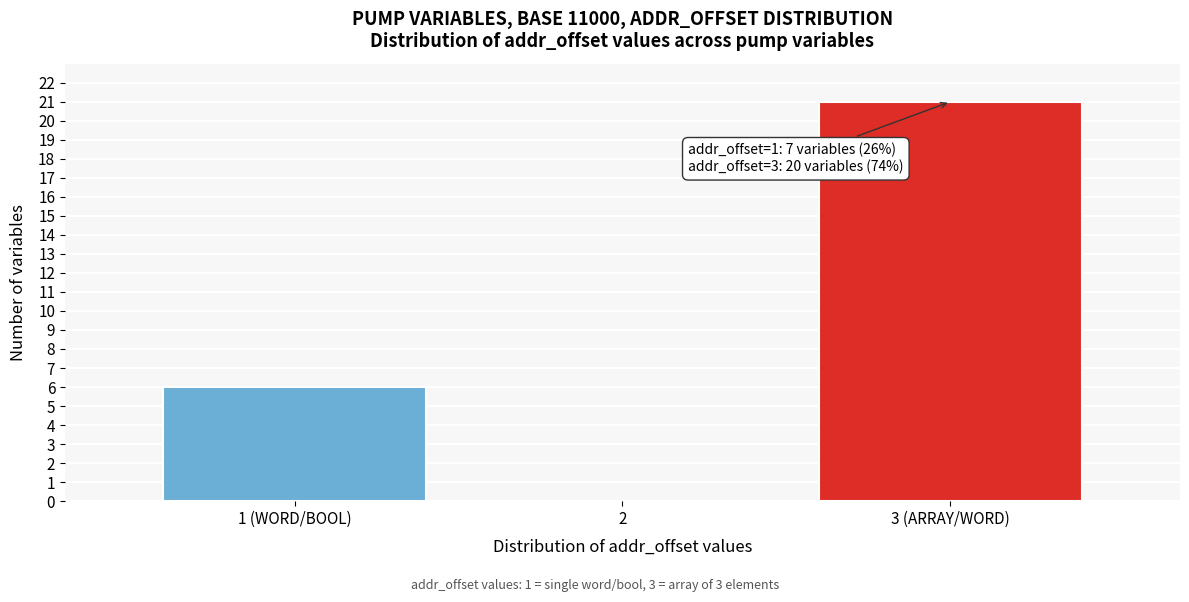

Reading left to right, transcribe all the data shown in this chart.

1 (WORD/BOOL)=6	2=0	3 (ARRAY/WORD)=21